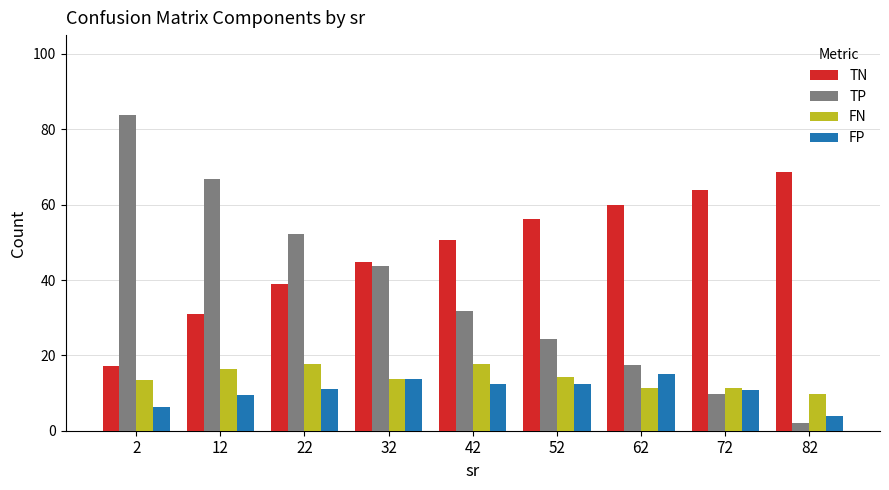

What is the value of the TP bar at the 1st from the left?

83.9